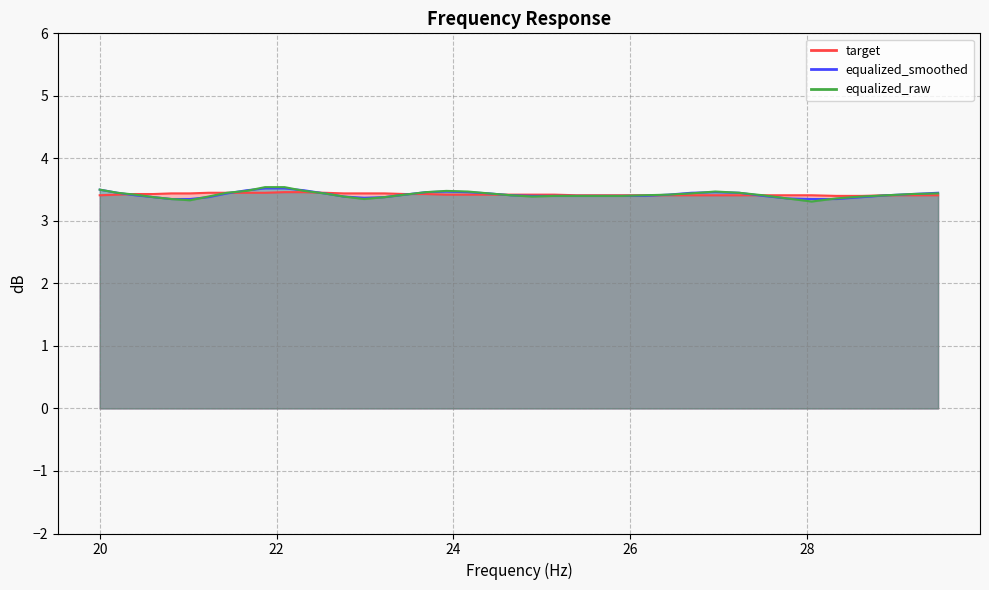

What is the spread (max minus min) of values at 20.0?

0.1